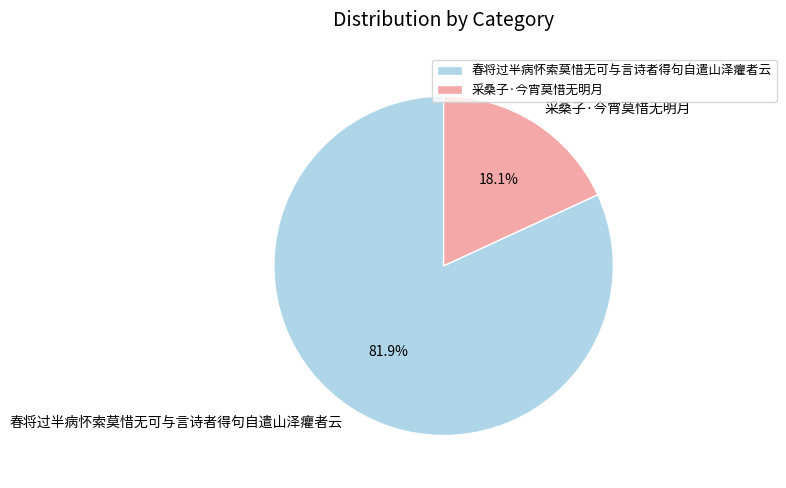

To the nearest percent, what portion does 春将过半病怀索莫惜无可与言诗者得句自遣山泽癯者云 represent?

82%